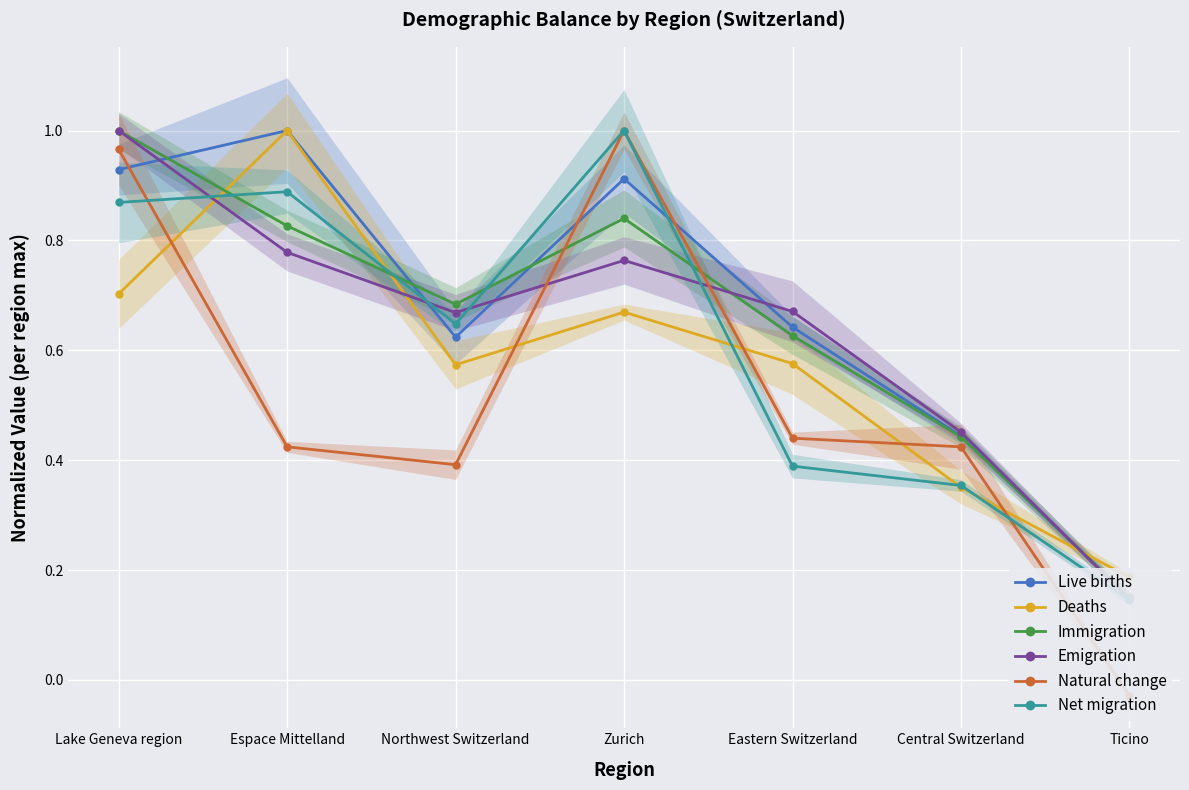

At which category does the chart reach its peak across all series?

Espace Mittelland